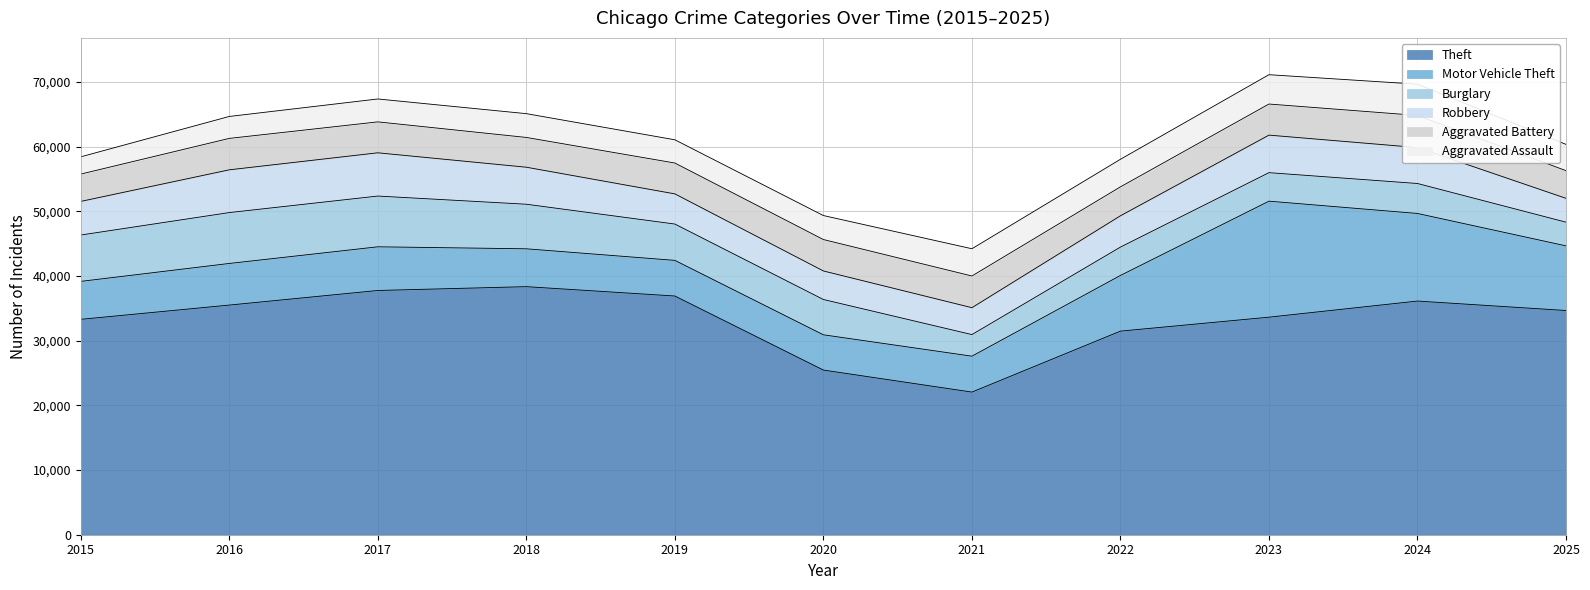

How many interior local peaks does the Motor Vehicle Theft series have?

2